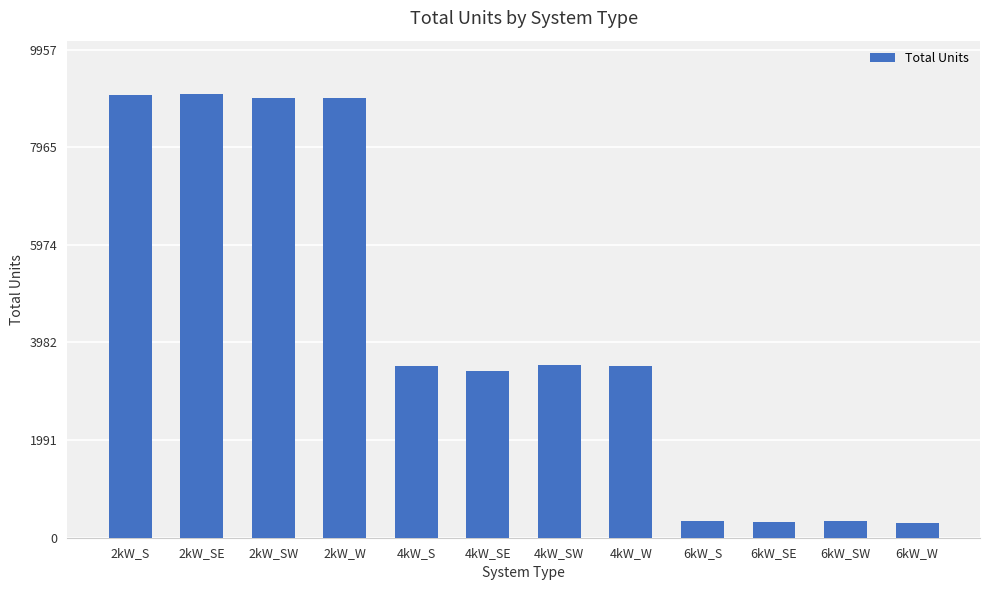

The value at 4kW_SE is 3409. True or false?

True